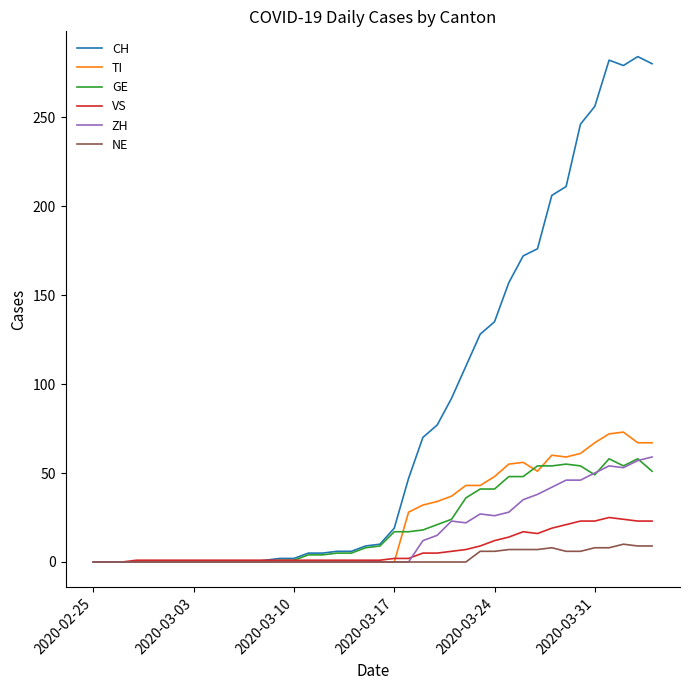

Which series has the widest spread of values?

CH